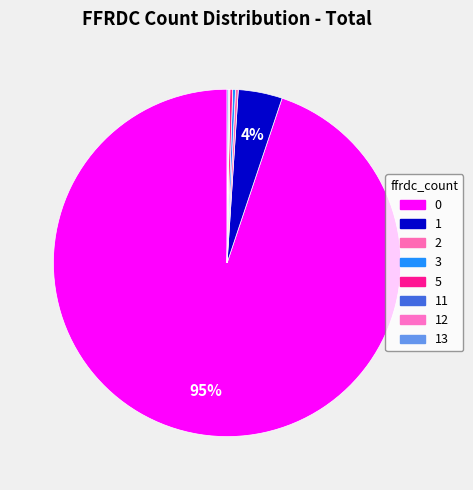

How many segments does this pie chart have?

8